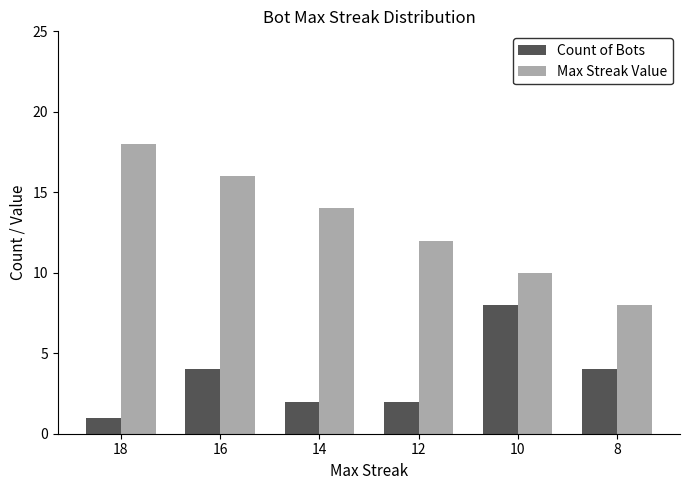

Which series has the largest total across all categories?

Max Streak Value